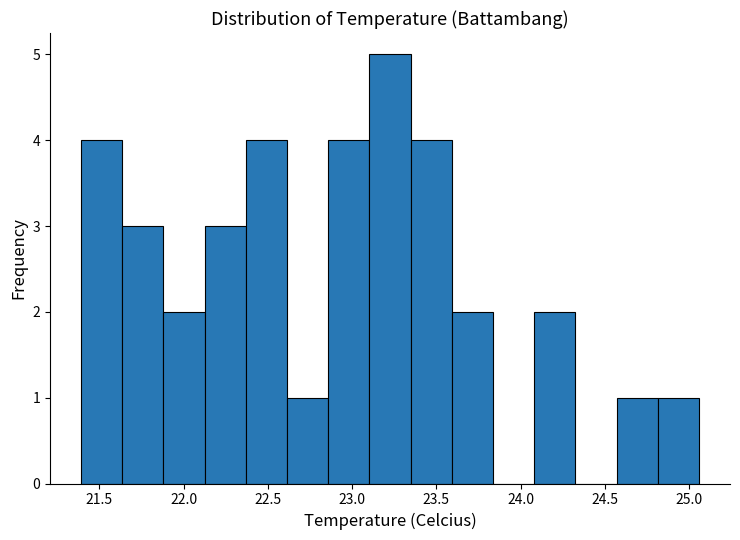

Over which range of the x-axis is the bar tallest?

23.10 to 23.35